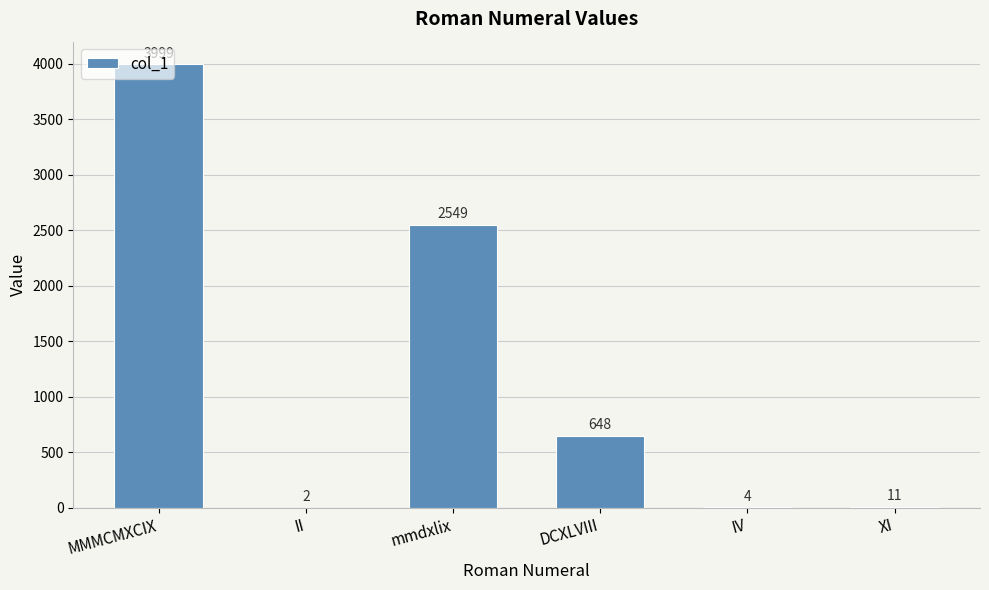

Read the value at XI, to the nearest 10.

10